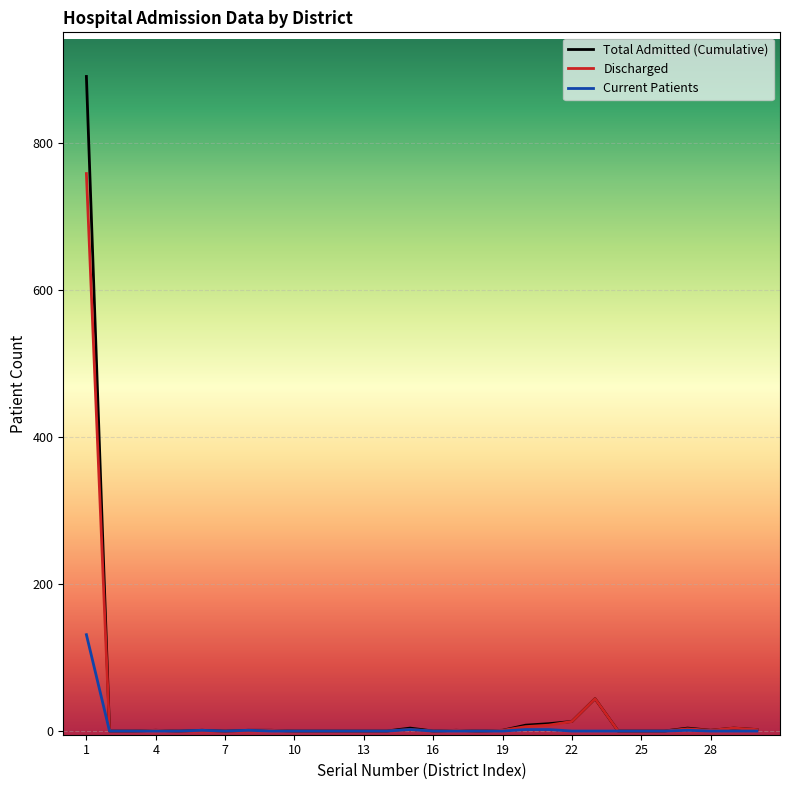

What is the maximum value for Current Patients?

131